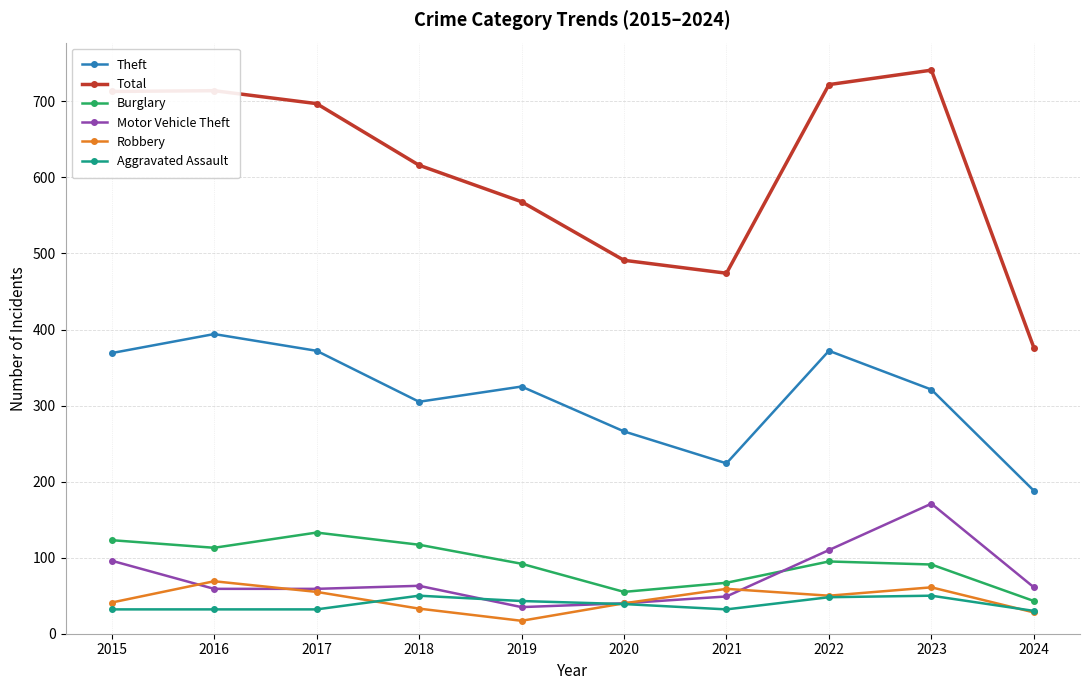

True or false: Total and Motor Vehicle Theft cross at least once.

False